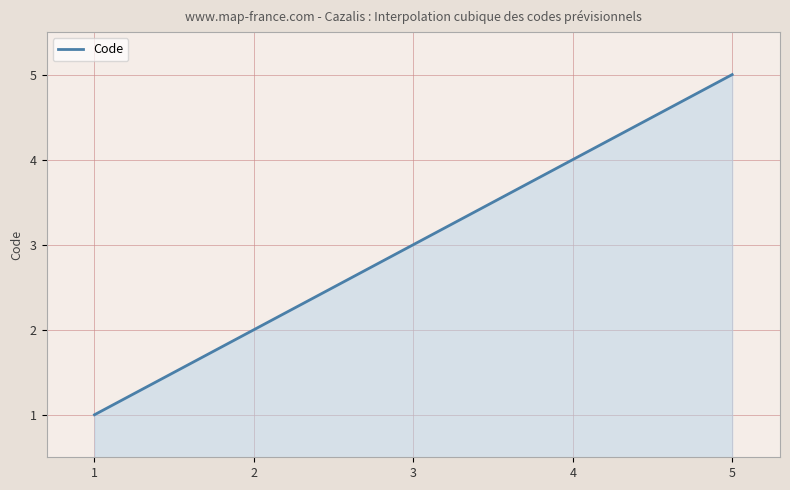

What is the difference between the maximum and minimum values?

4.0